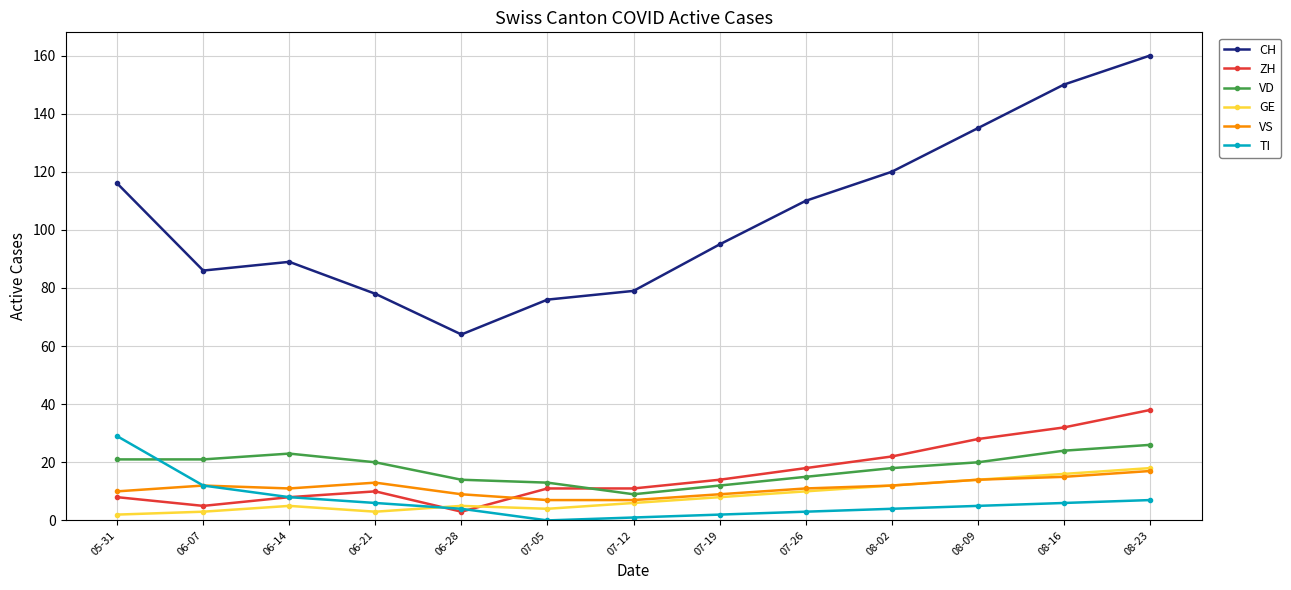

Reading left to right, transcribe all the data shown in this chart.

CH: 116	86	89	78	64	76	79	95	110	120	135	150	160
ZH: 8	5	8	10	3	11	11	14	18	22	28	32	38
VD: 21	21	23	20	14	13	9	12	15	18	20	24	26
GE: 2	3	5	3	5	4	6	8	10	12	14	16	18
VS: 10	12	11	13	9	7	7	9	11	12	14	15	17
TI: 29	12	8	6	4	0	1	2	3	4	5	6	7